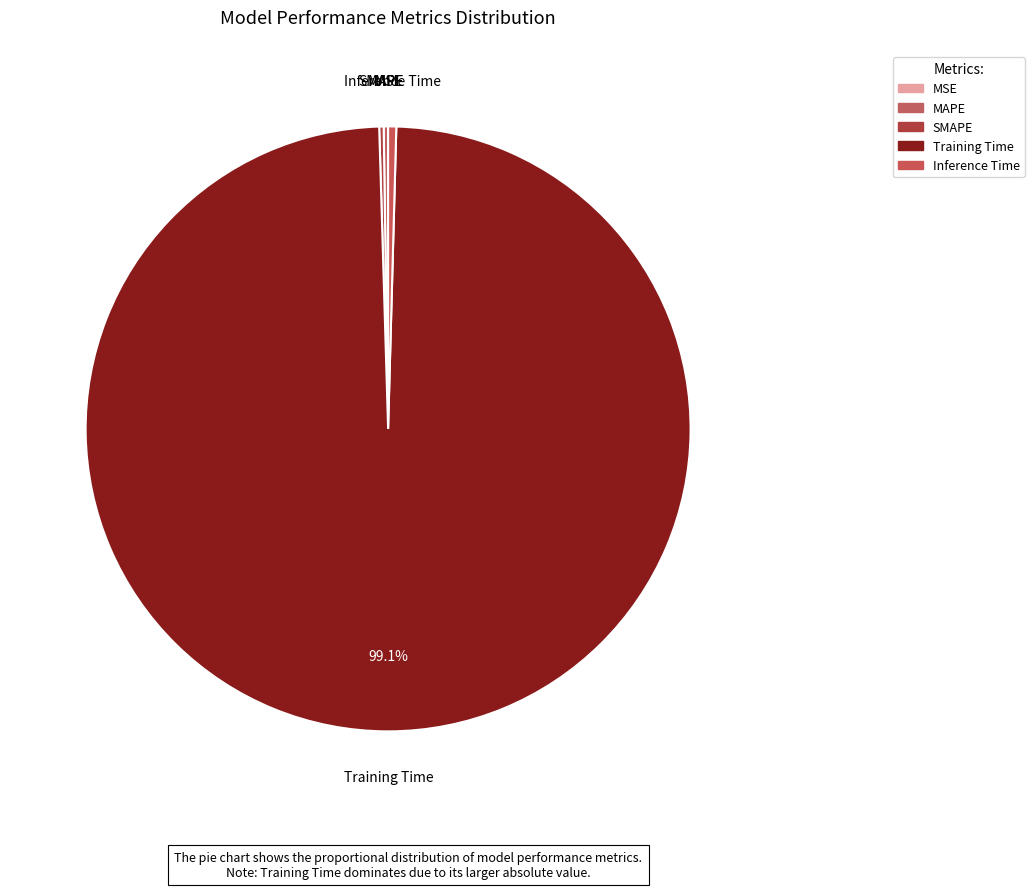

Do MSE and Inference Time together represent more than half of the pie?

No